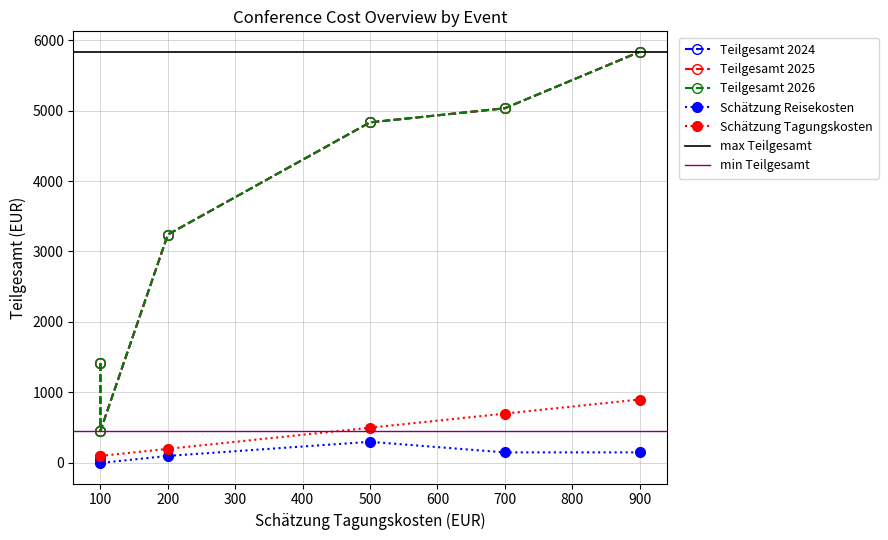

What is the difference between the second highest and minimum values in the Teilgesamt 2024 series?

4576